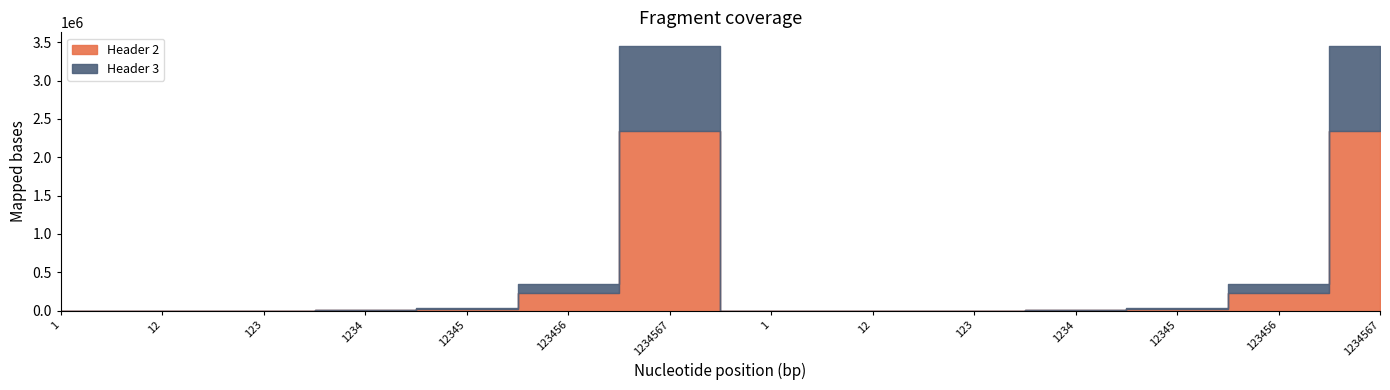

Where is the first local maximum for Header 3?

1234567